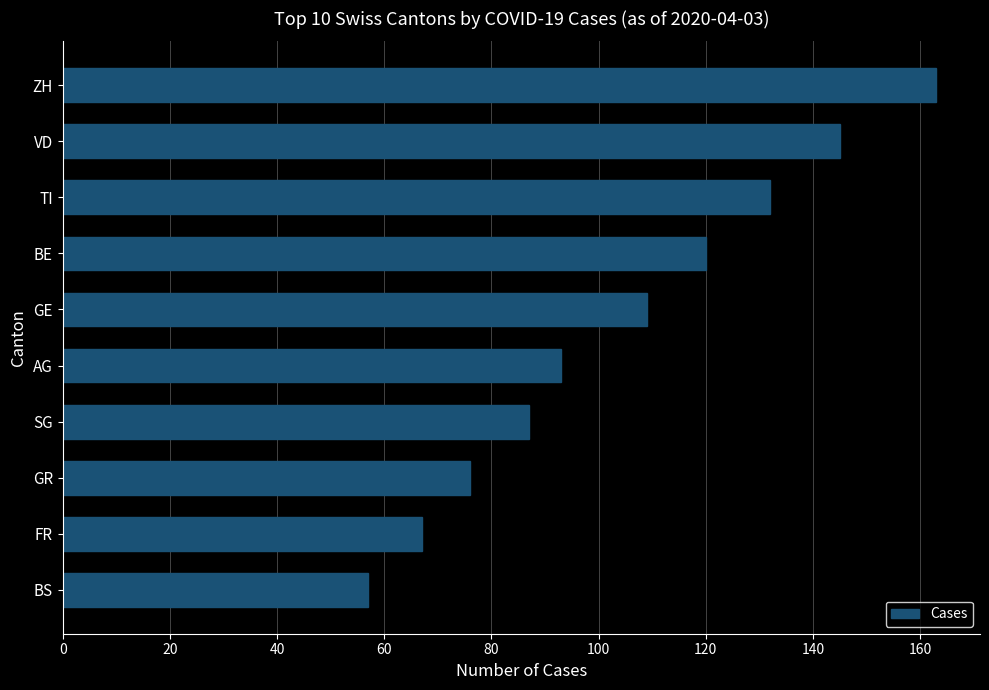

What is the sum of all values?

1049